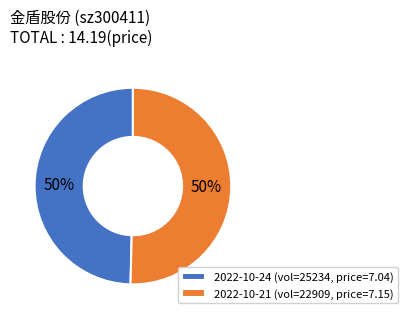

Approximately how many times larger is the value at 2022-10-21 (vol=22909, price=7.15) compared to 2022-10-24 (vol=25234, price=7.04)?

1.0